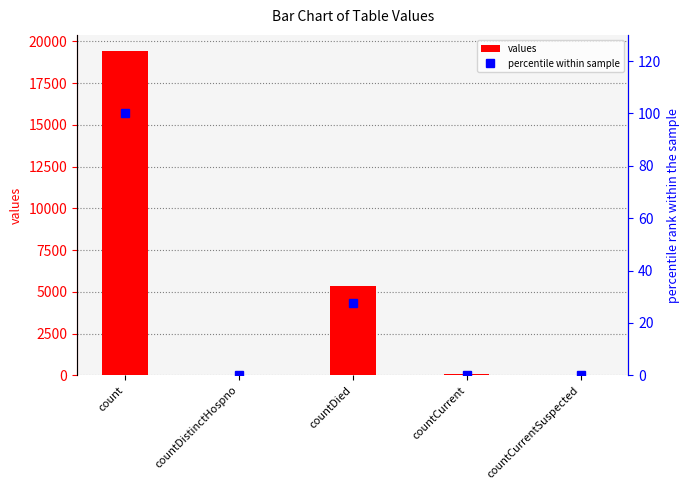

True or false: values has a value of -11104 at countCurrentSuspected.

False